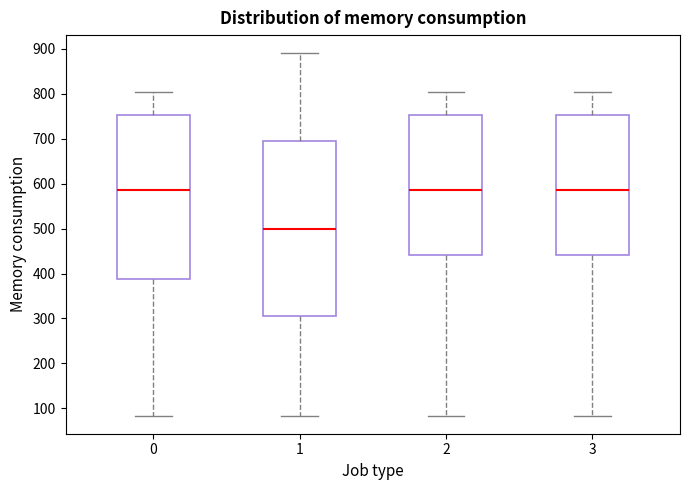

Reading left to right, read every box against the y-axis: the position of its median line, the range the box covers, and the ends of its whiskers. The values are not printed on the chart, so give them approximately, as read against the axis.

0: median 590, box 390 to 750, whiskers 80 to 800
1: median 500, box 310 to 700, whiskers 80 to 890
2: median 590, box 440 to 750, whiskers 80 to 800
3: median 590, box 440 to 750, whiskers 80 to 800